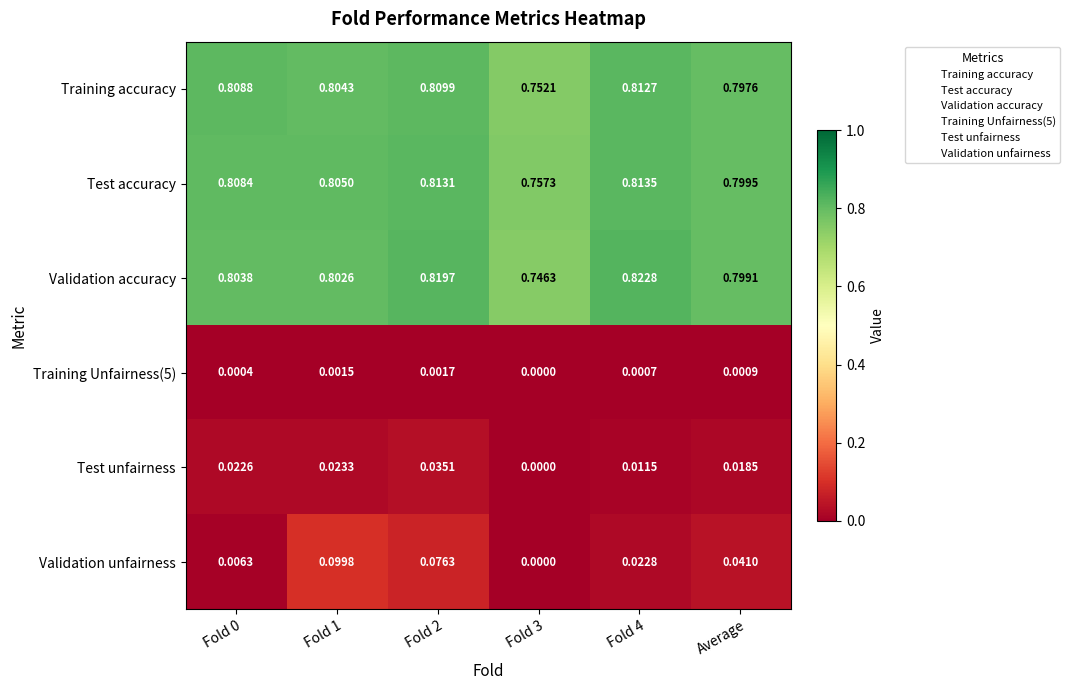

Is the value of Test accuracy at Fold 0 greater than the value of Training accuracy at Average?

Yes